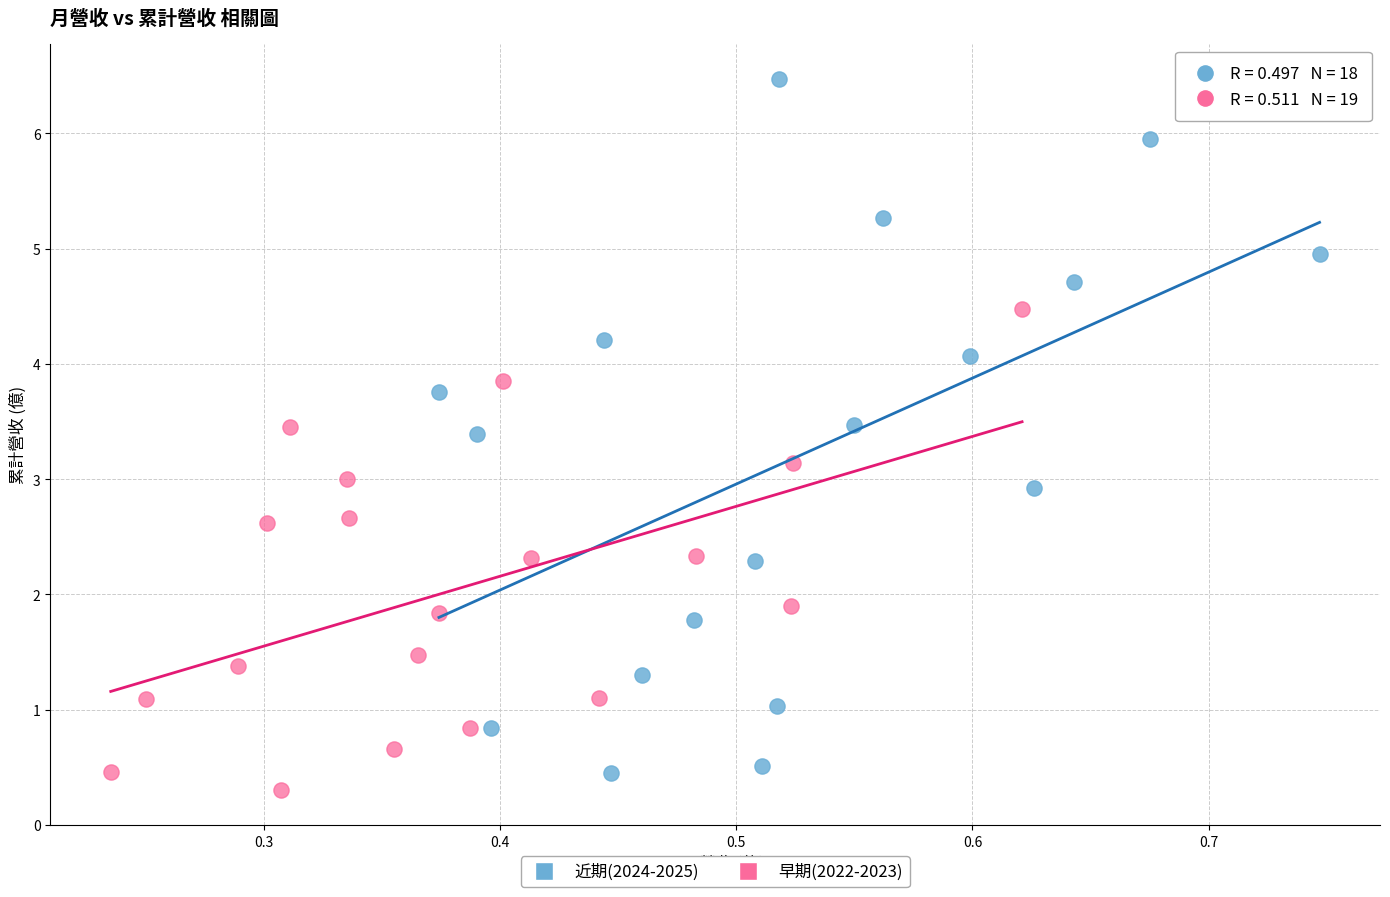

Which series contains the highest Y value?

近期(2024-2025)